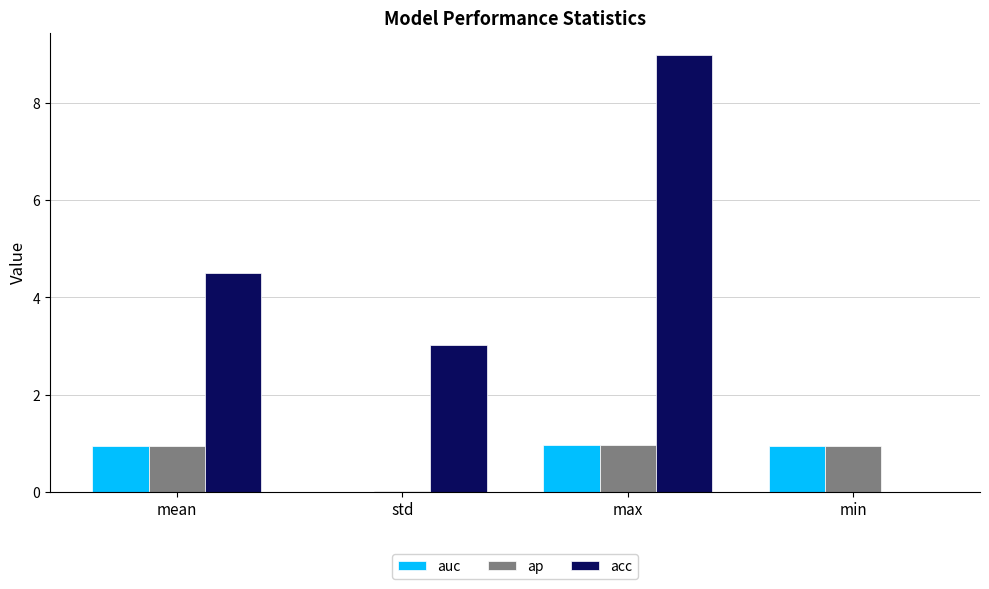

Is the value of acc at min greater than the value of auc at max?

No